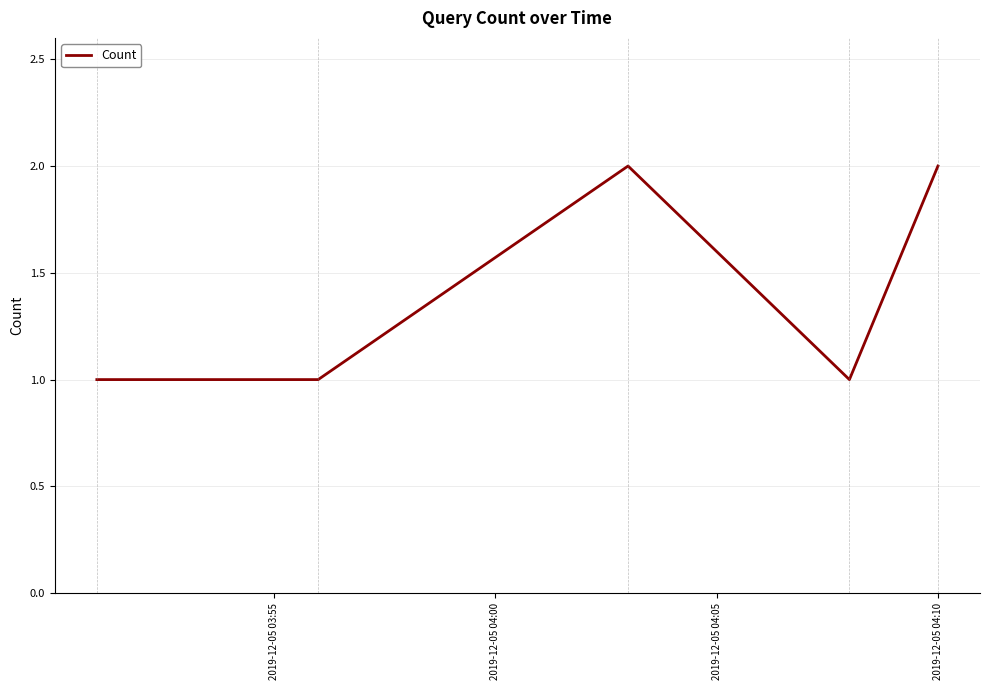

True or false: the data has more than 2 interior local peaks.

False